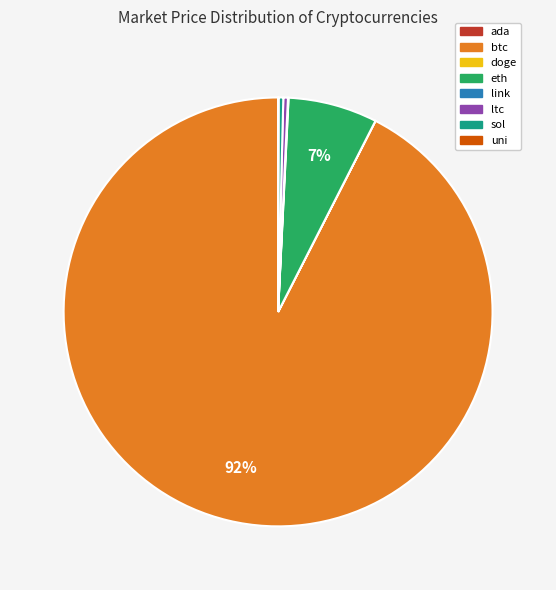

To the nearest percent, what is the average slice percentage?

12%